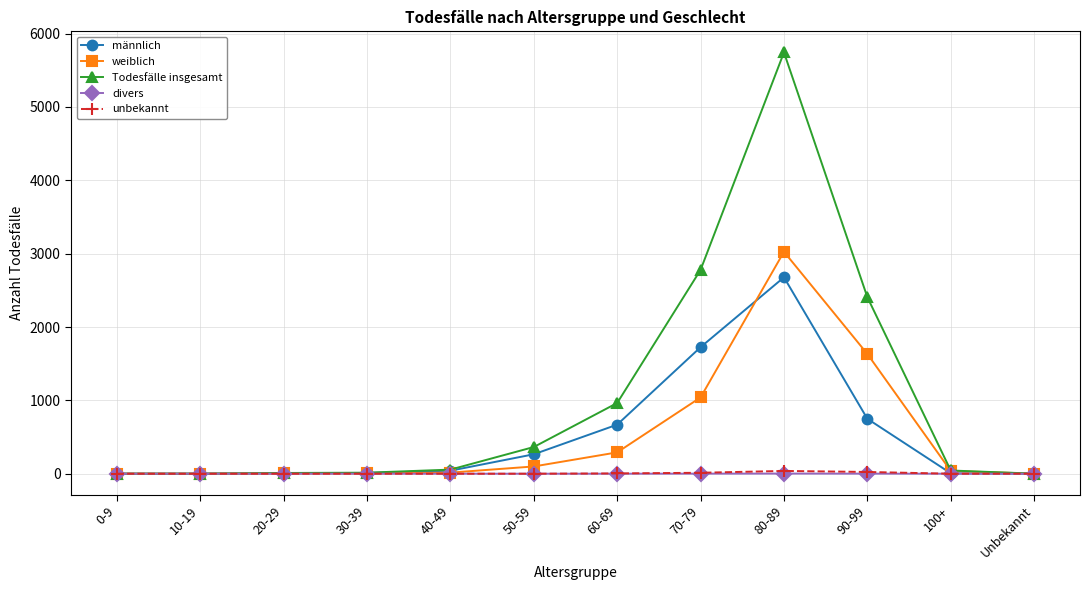

Between 0-9 and 50-59, which series saw the biggest shift?

Todesfälle insgesamt